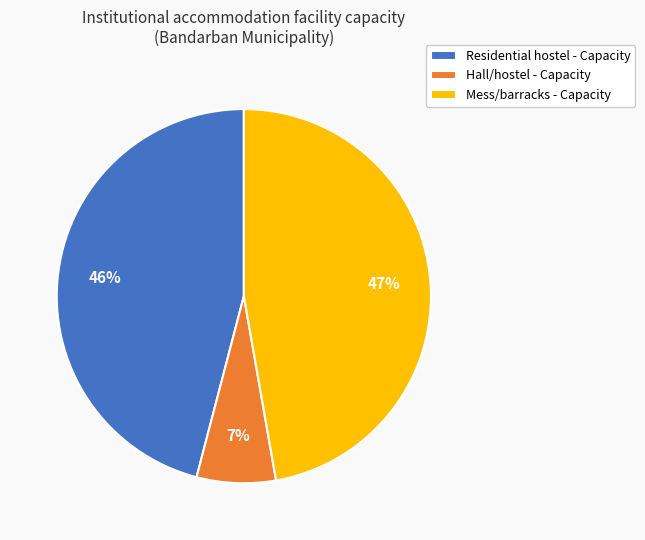

How many segments does this pie chart have?

3